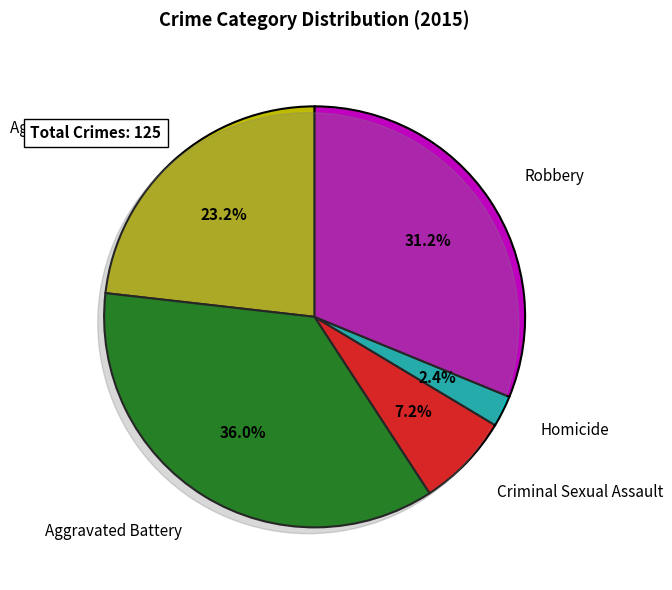

Count the number of slices in the pie.

5